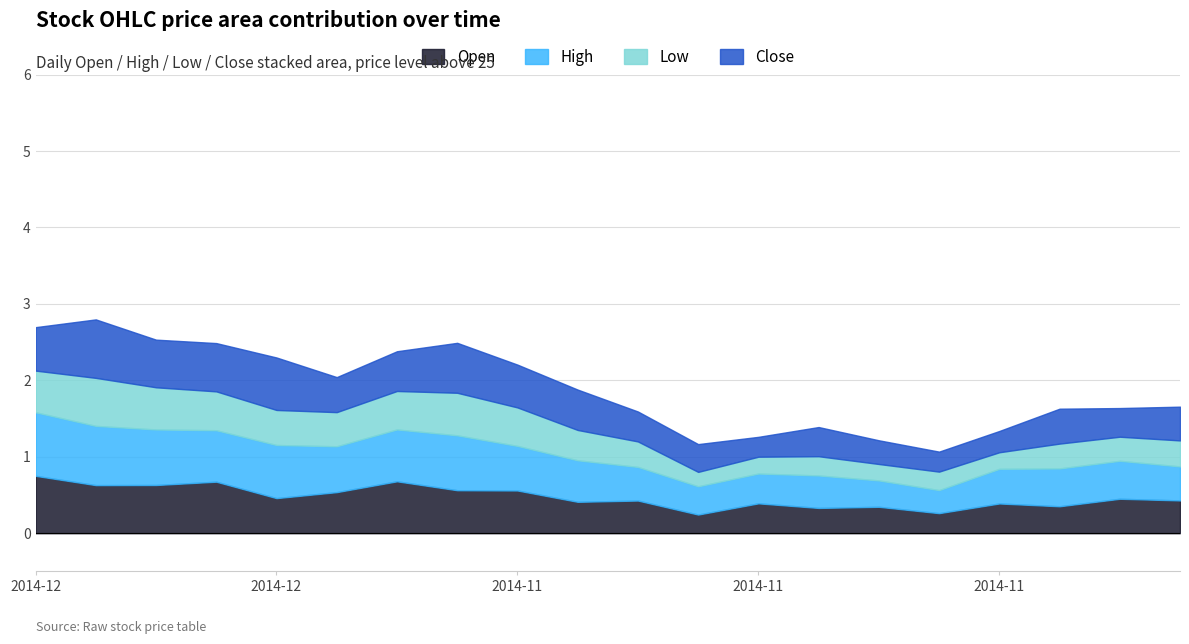

Which series has the largest range (max minus min)?

High